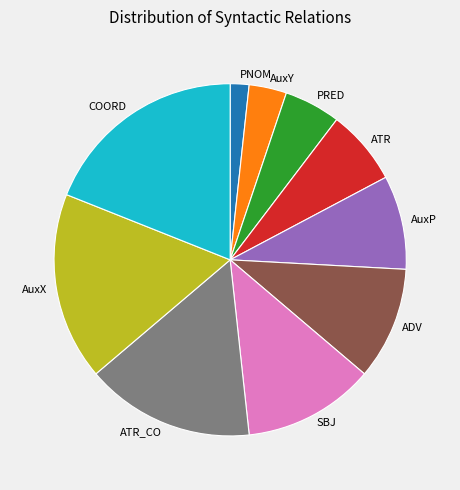

Is it true that ADV is 21% of the pie?

False